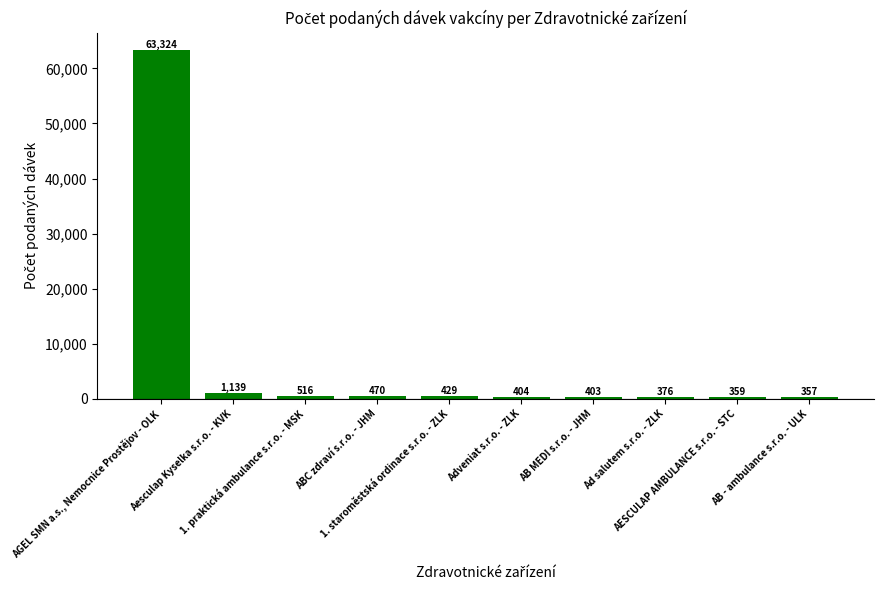

What is the value of the 9th bar from the left?

359